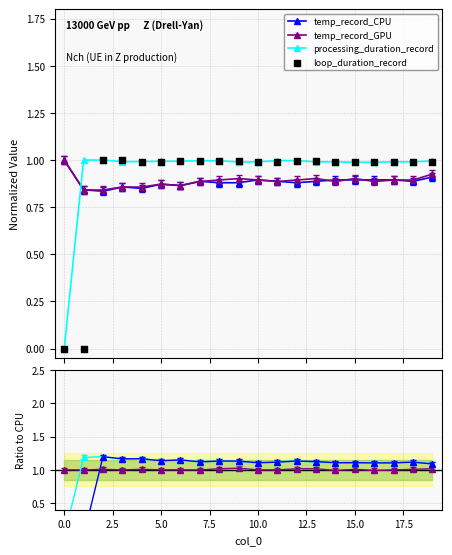

What are all the series names shown in the legend?

temp_record_CPU, temp_record_GPU, processing_duration_record, loop_duration_record